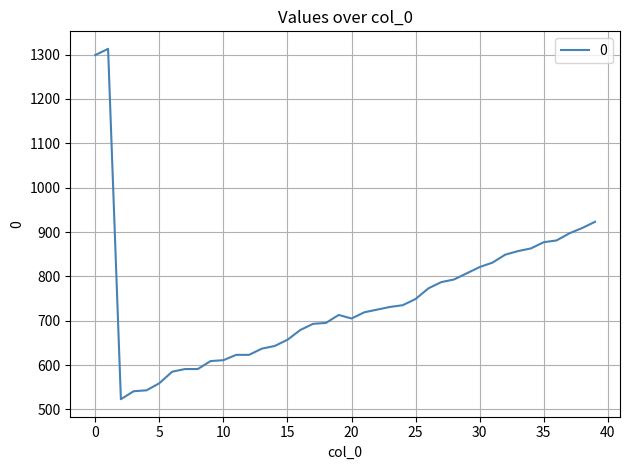

What is the smallest value displayed?

523